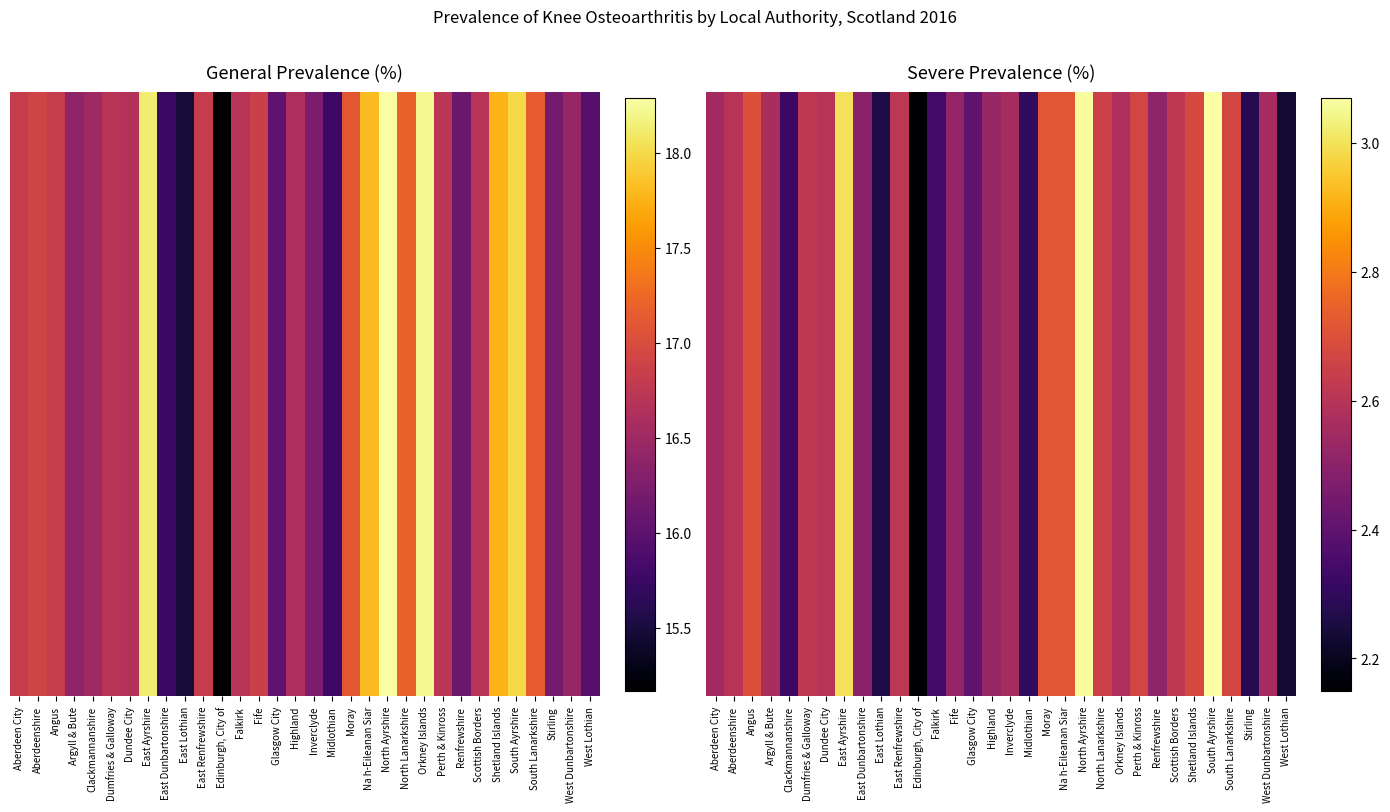

Approximately how many times larger is the value at Inverclyde compared to Edinburgh, City of?

1.2